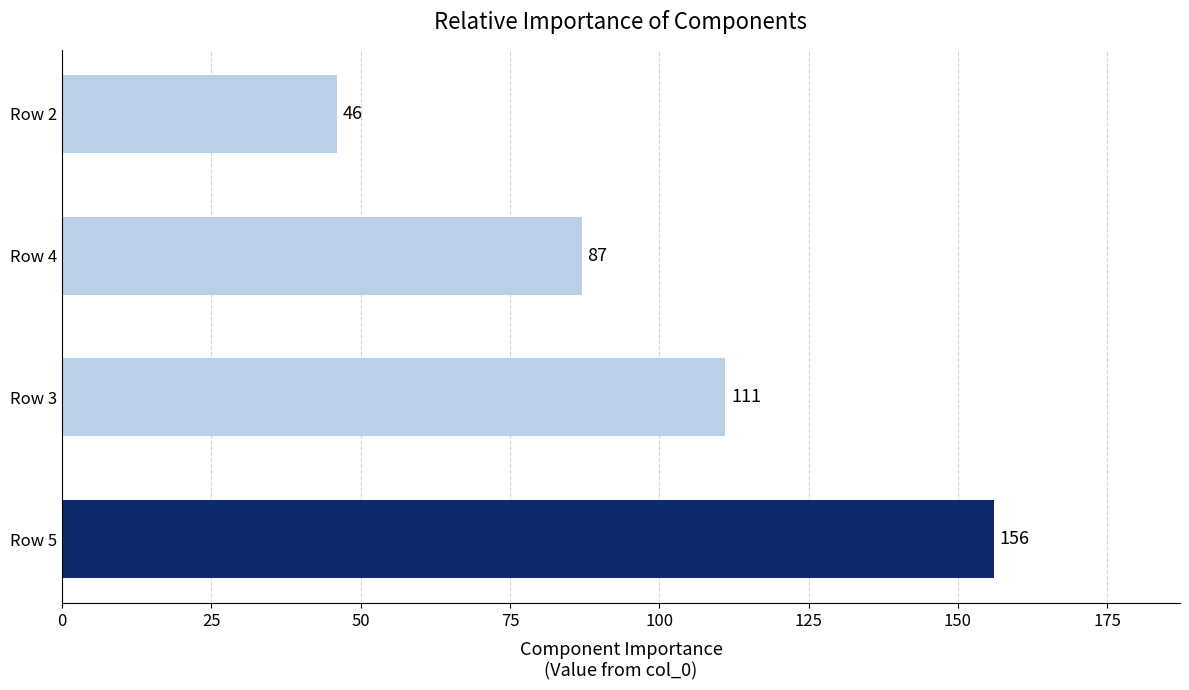

What is the difference between the maximum and minimum values?

110